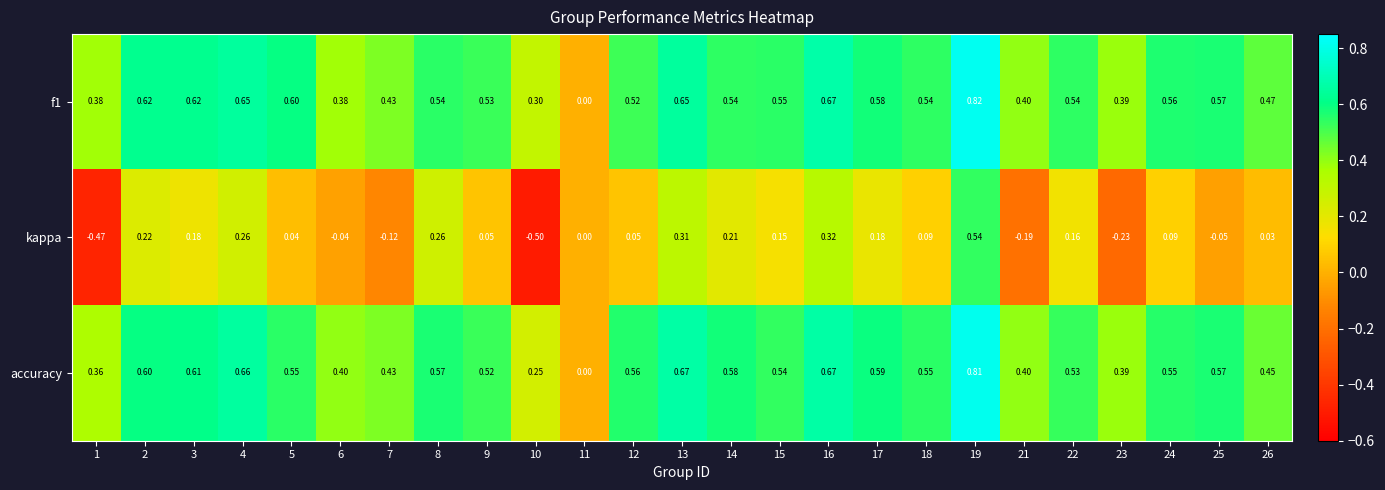

Is the value of f1 at 2 greater than the value of accuracy at 17?

Yes